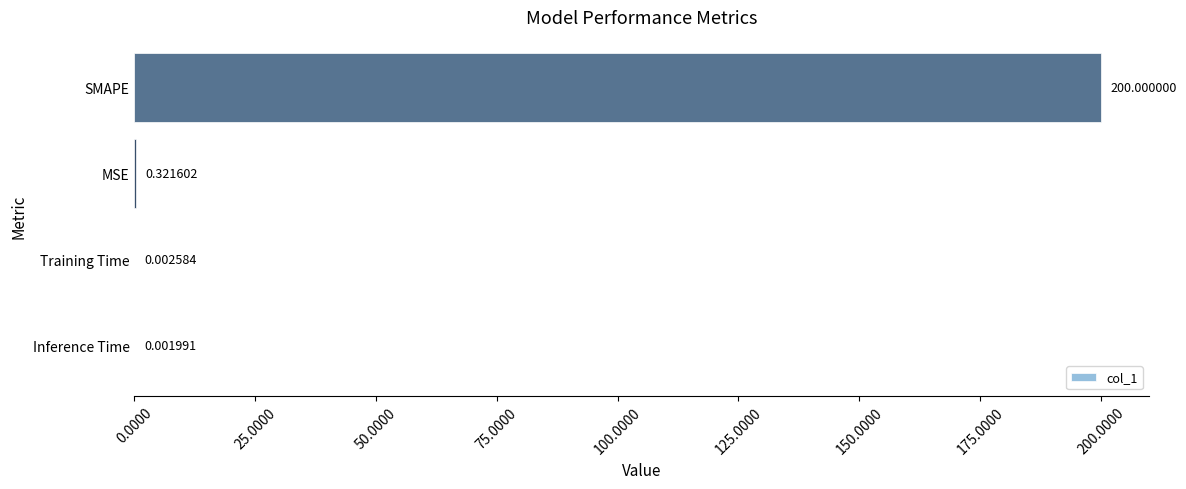

What is the sum of the values at Training Time and SMAPE?

200.0